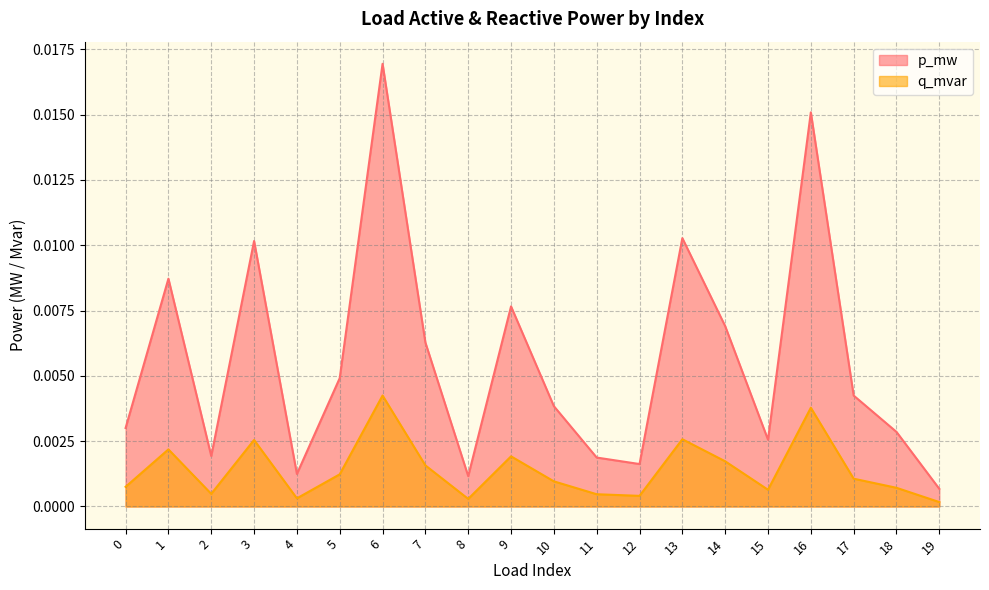

At which category is the sum across all series the highest?

6